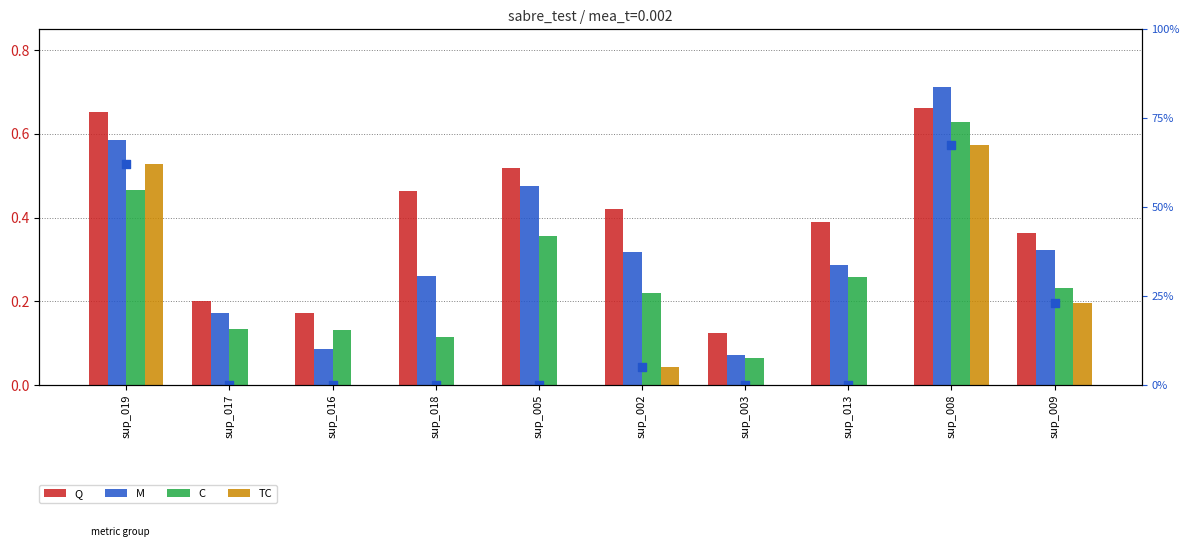

Which series has the largest total across all categories?

Q